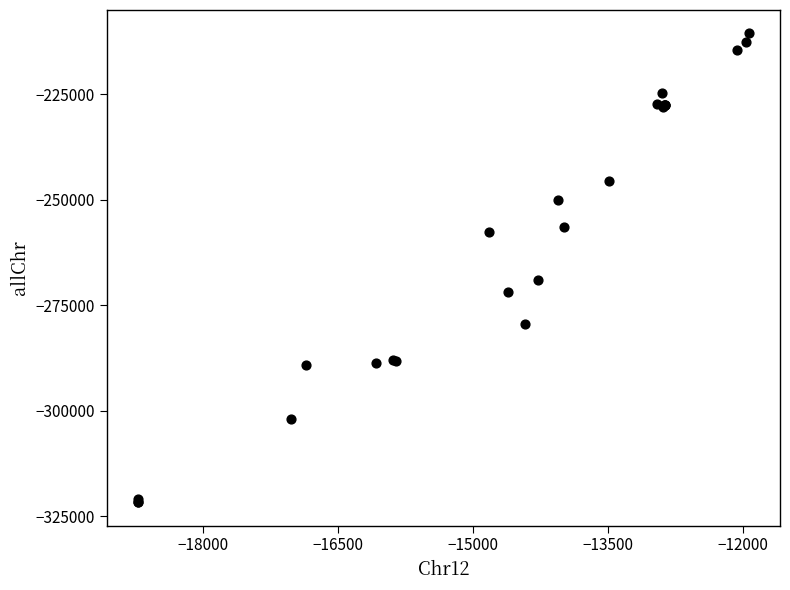

What Y value in the scatter plot is closest to -266124?

-268932